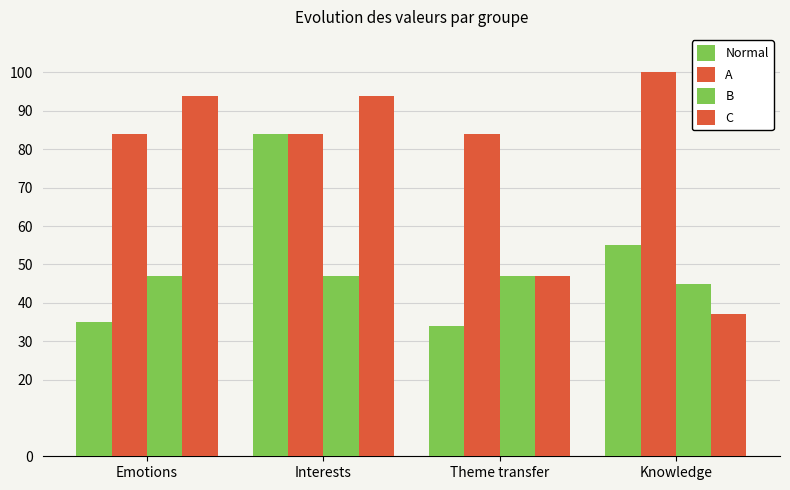

Read the B value at Emotions.

47